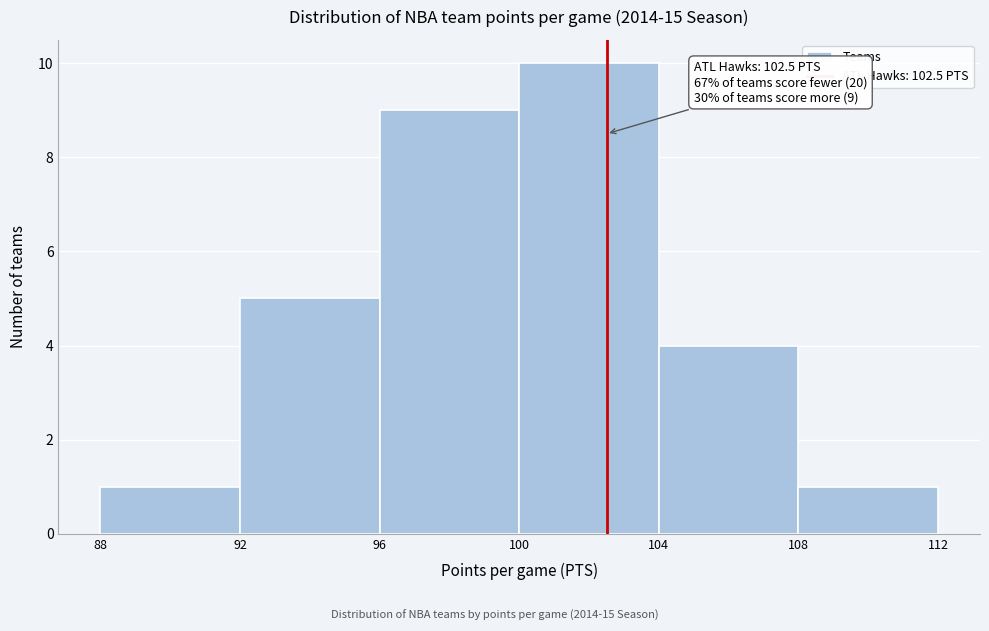

Over which range of the x-axis is the bar tallest?

100 to 104